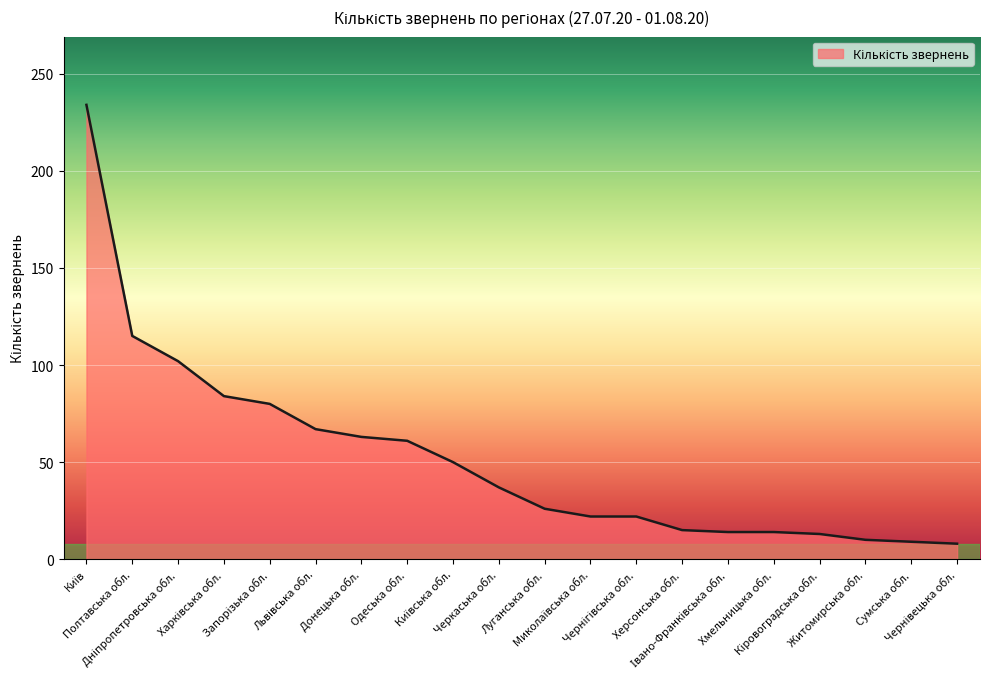

What is the difference between the maximum and minimum values?

226